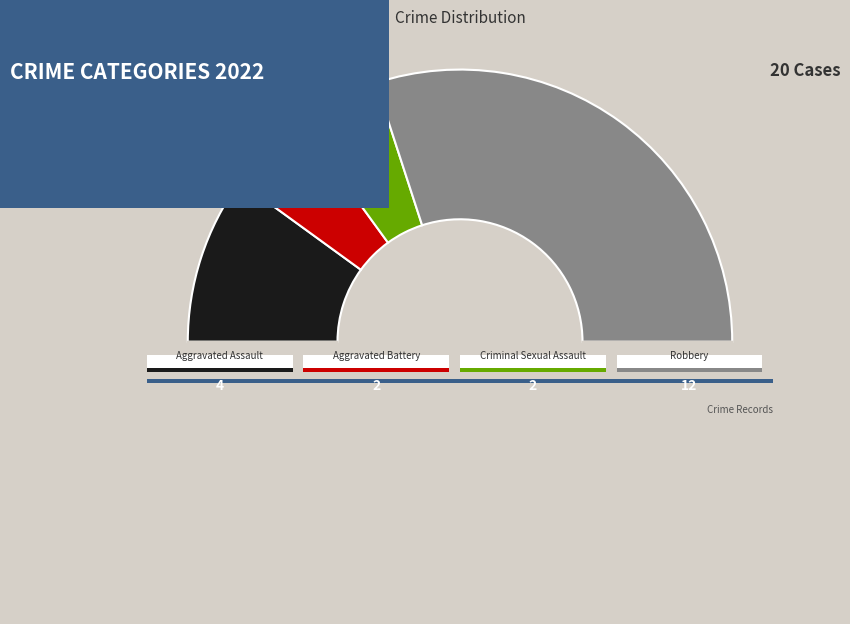

How many segments does this pie chart have?

4